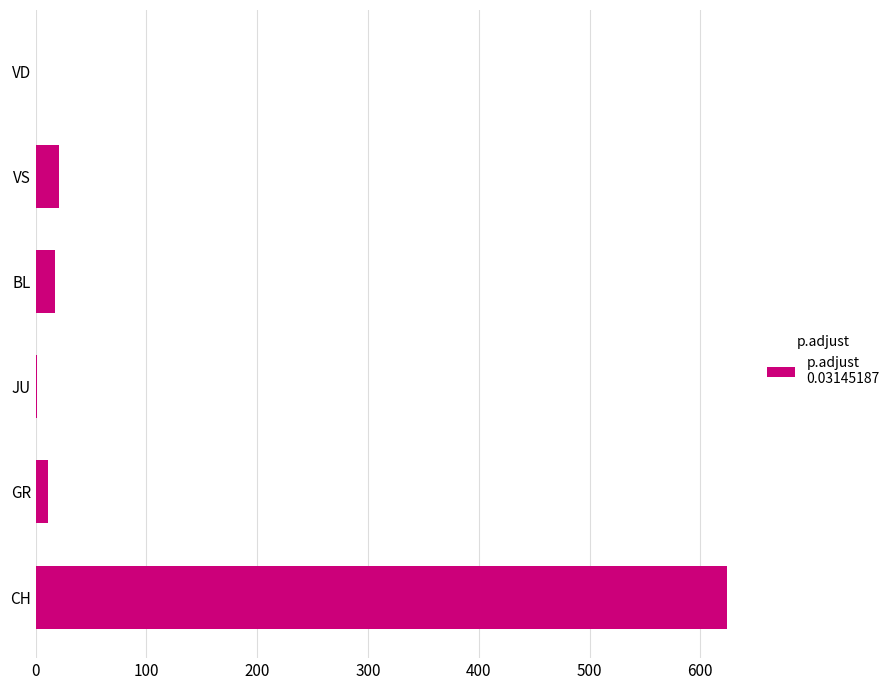

Between BL and JU, which is larger?

BL